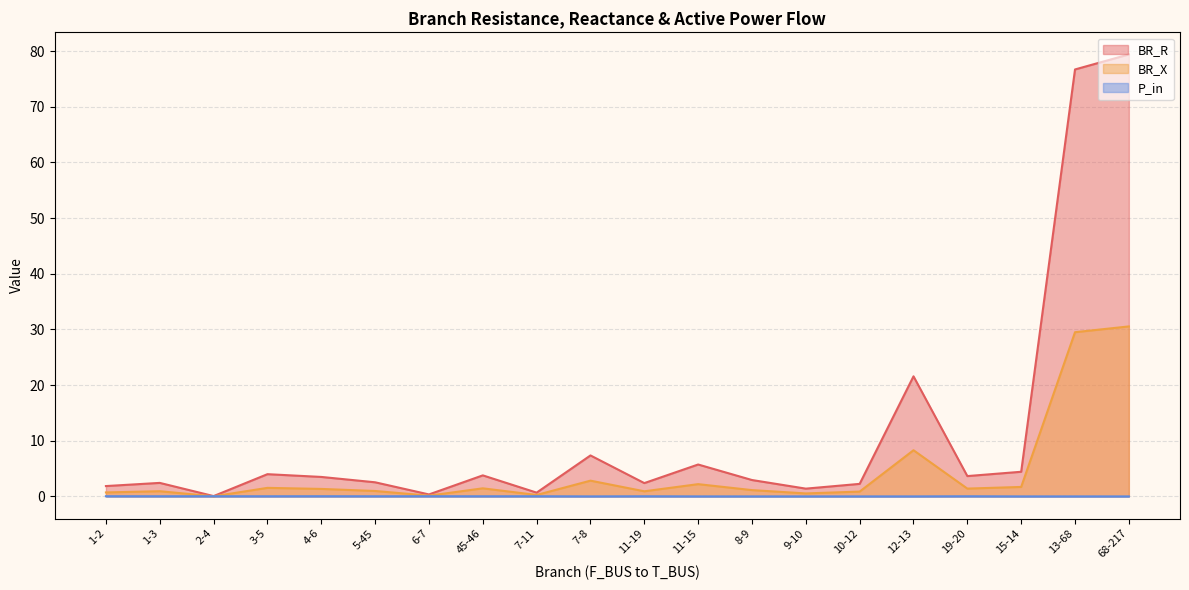

What is the greatest value displayed?

79.4